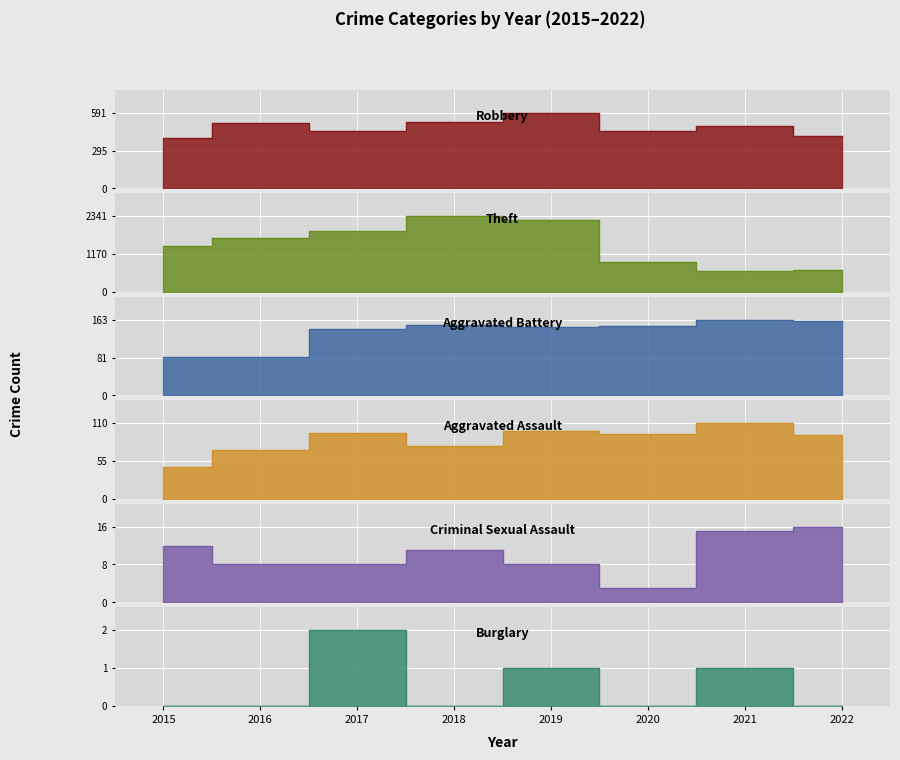

What is the sum of the Robbery values at 2018 and 2021?

1003